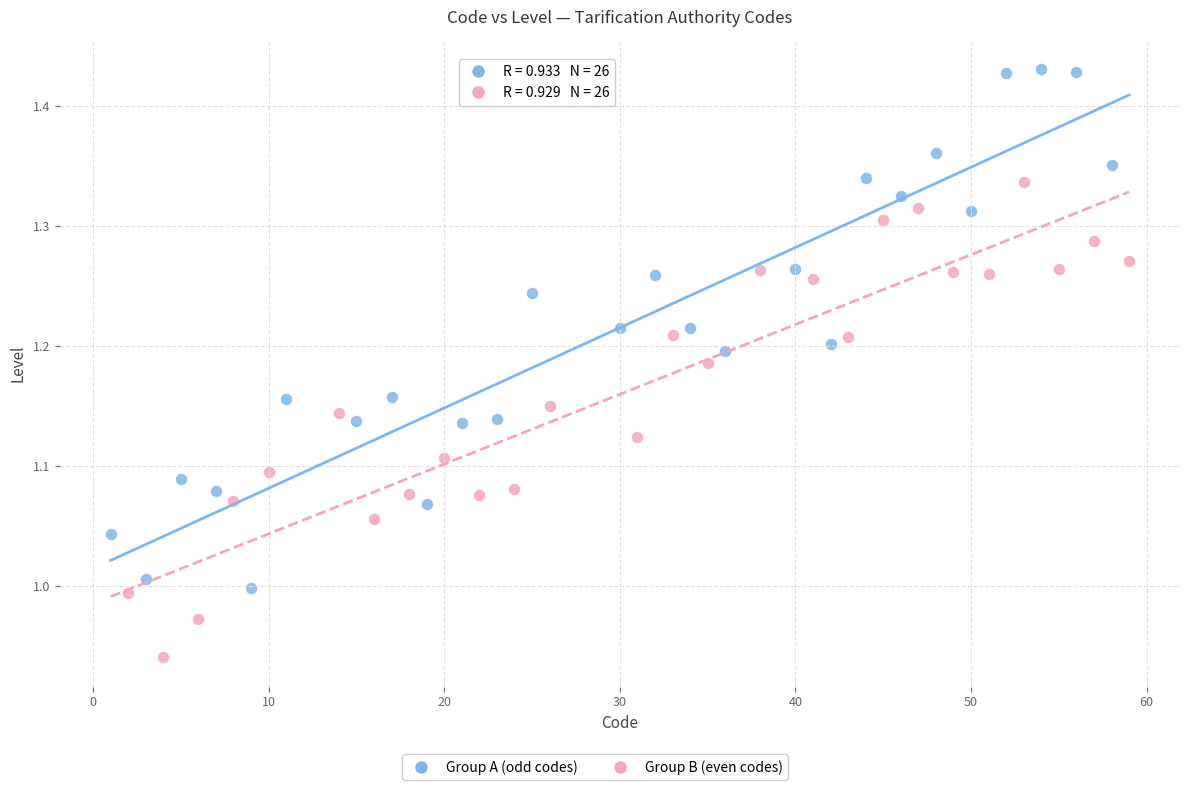

Which series contains the lowest Y value?

Group B (even codes)